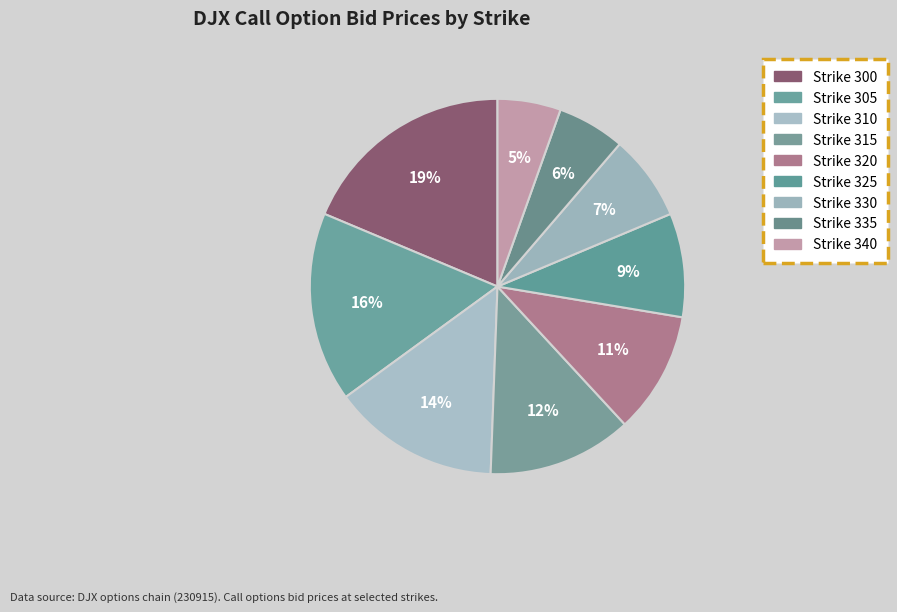

Does any single category account for the majority?

No